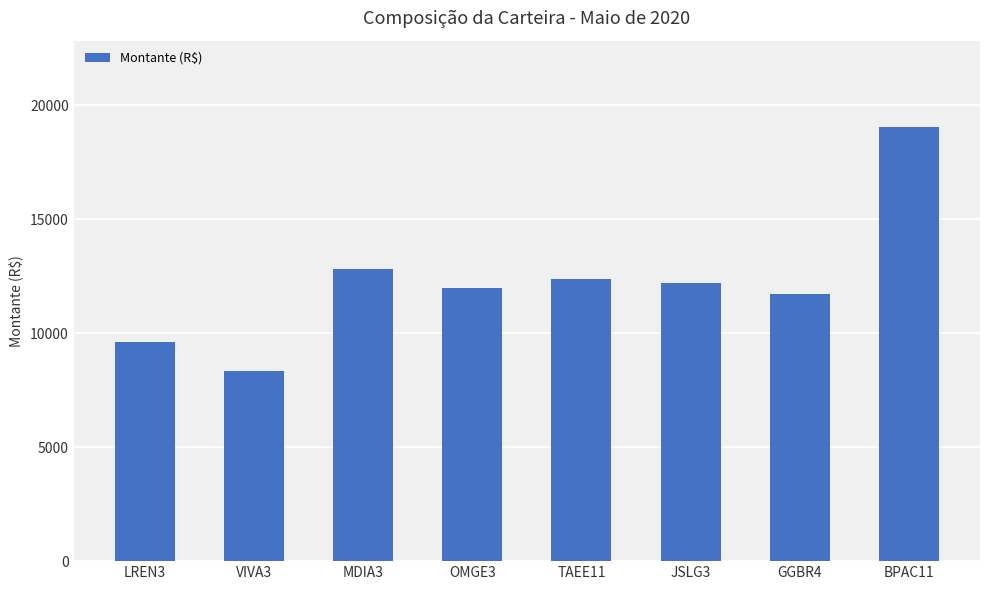

What is the sum of all values?

98102.0